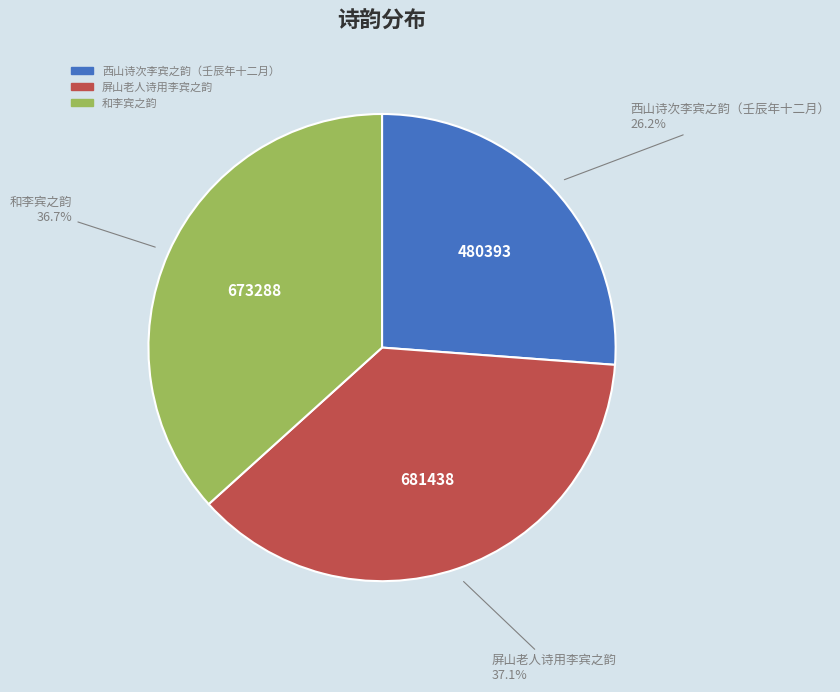

What percentage is the 屏山老人诗用李宾之韵 slice, to the nearest percent?

37%